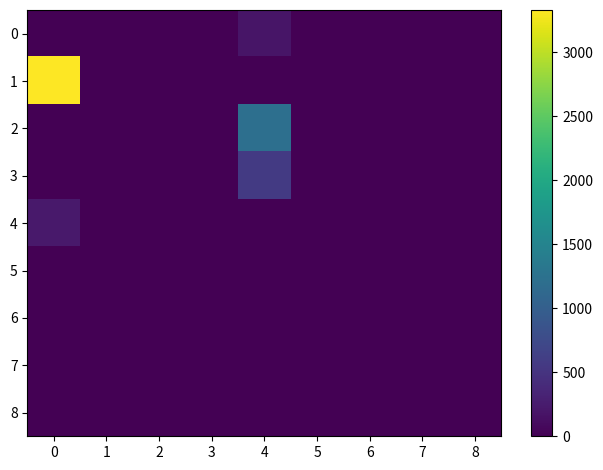

List the series in order of their peak value, lowest first.

5, 6, 7, 8, 0, 4, 3, 2, 1